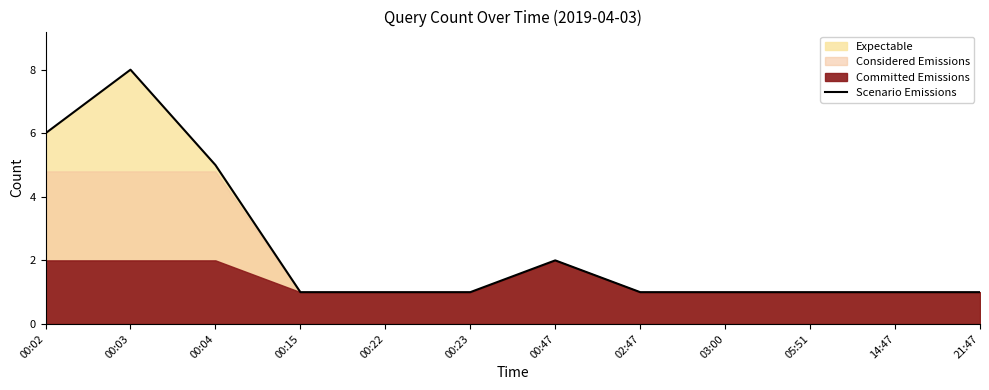

How many lines are shown in the chart?

1